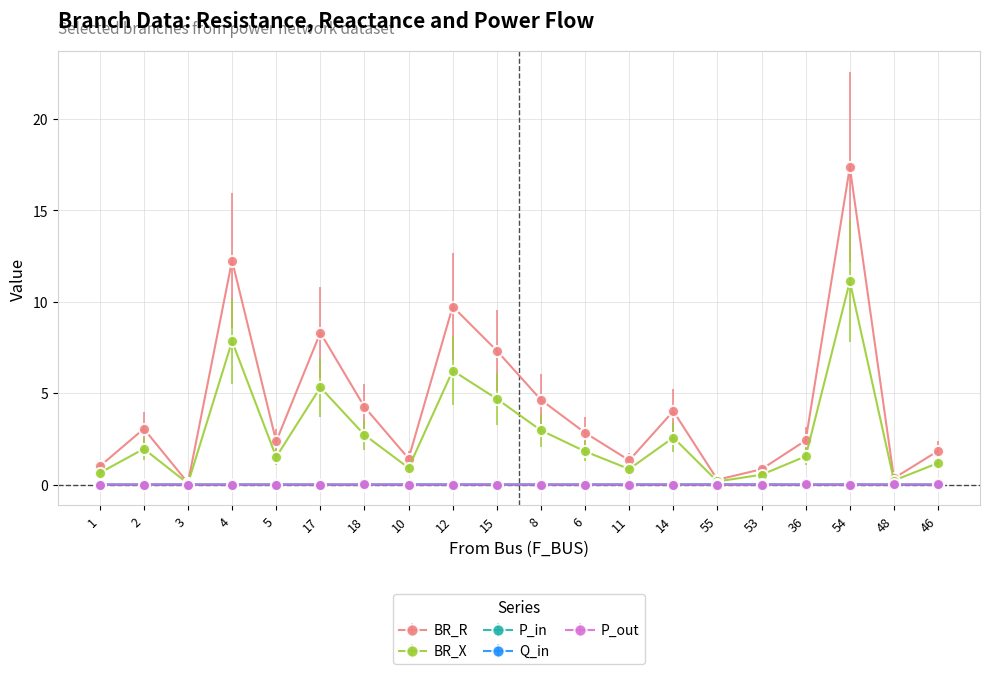

Count the number of categories in the chart.

20